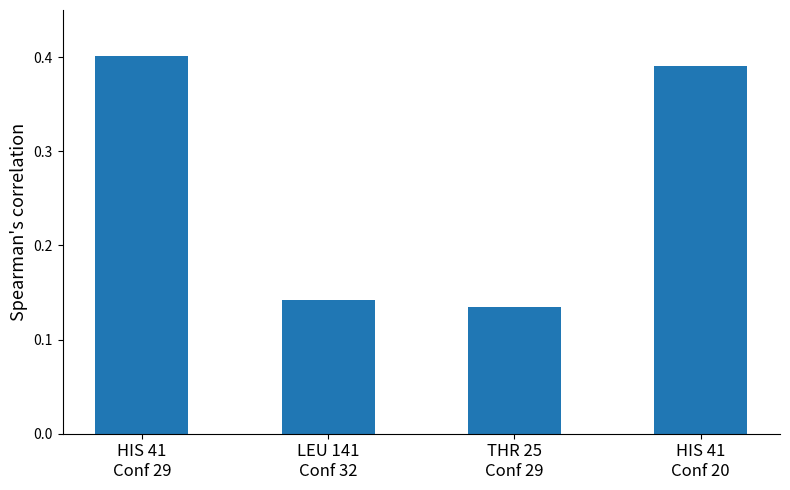

Count the values in the range 0 to 1.

4